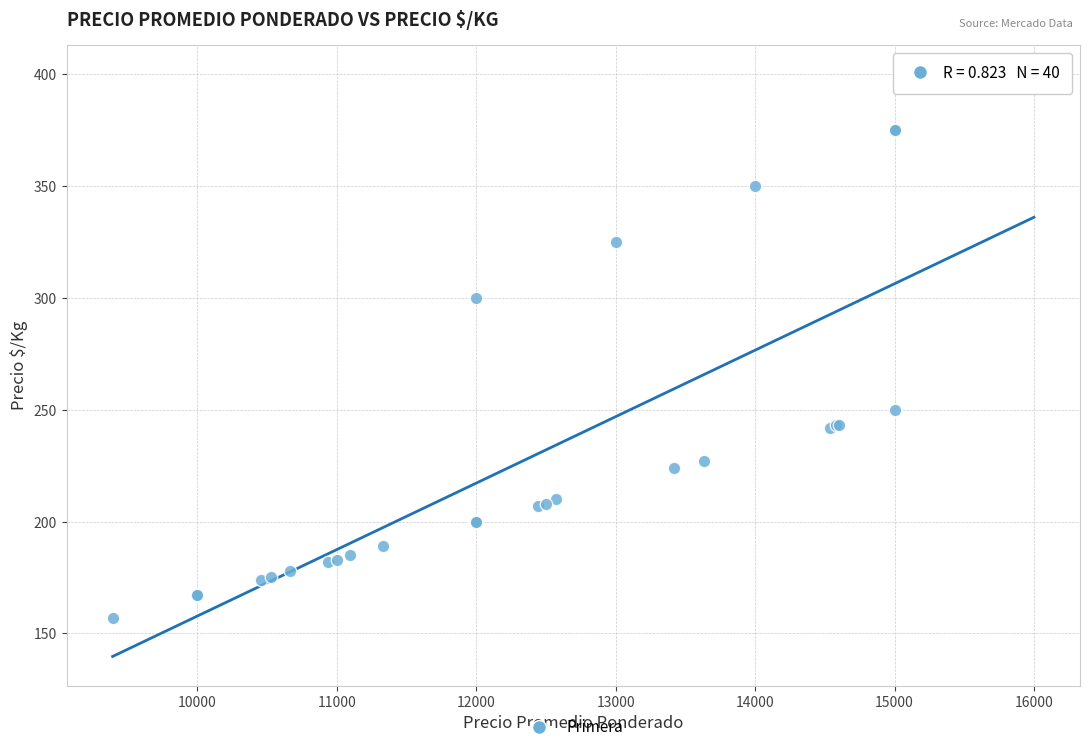

What Y value in the scatter plot is closest to 278?

300